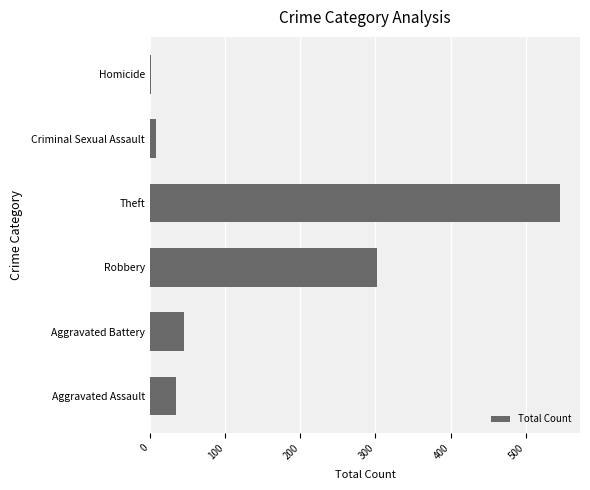

The chart shows a value of 35 at Aggravated Assault. True or false?

True